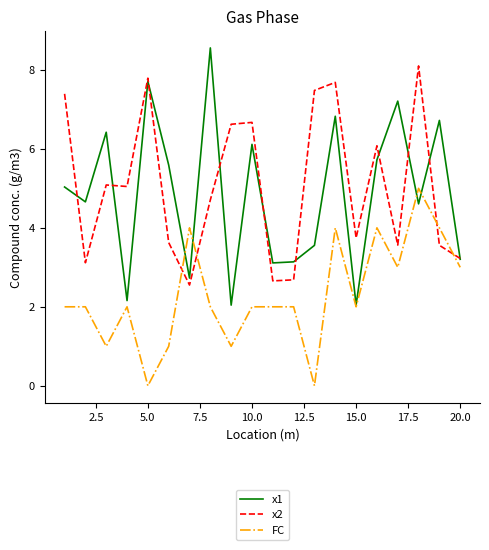

Which series has the widest spread of values?

x1